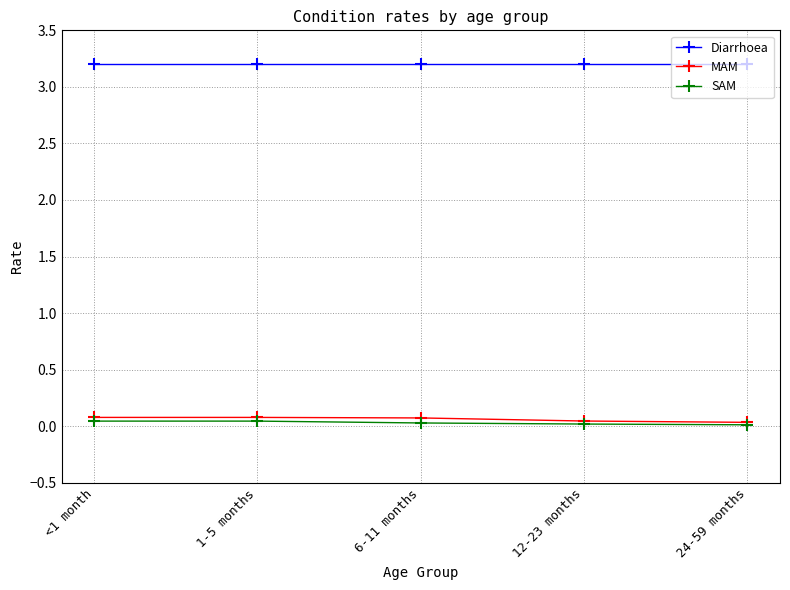

Is the value of Diarrhoea at 24-59 months greater than the value of SAM at 1-5 months?

Yes